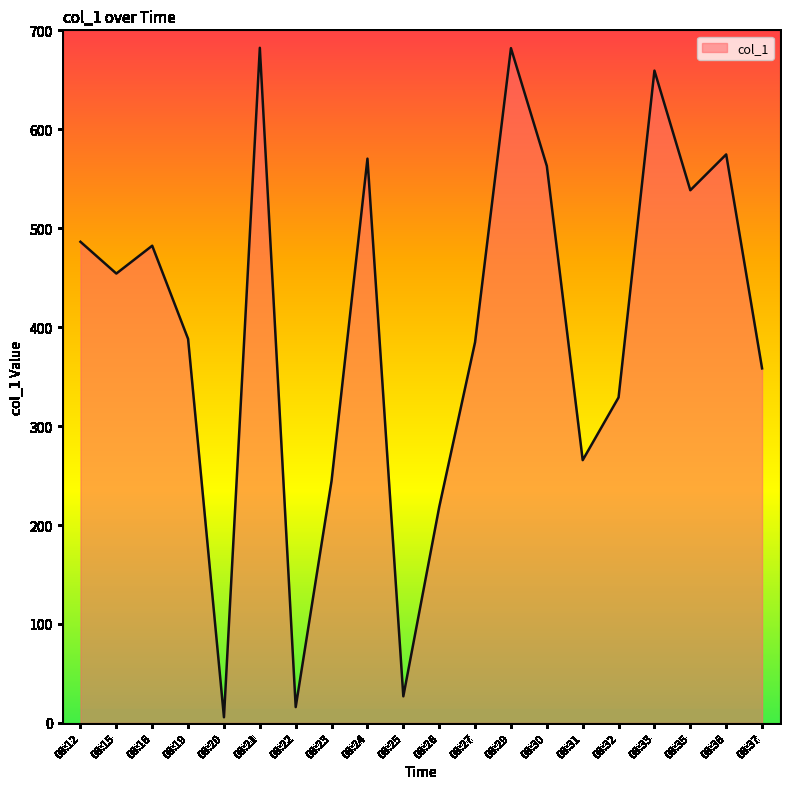

Which label corresponds to the smallest value in the chart?

08:20